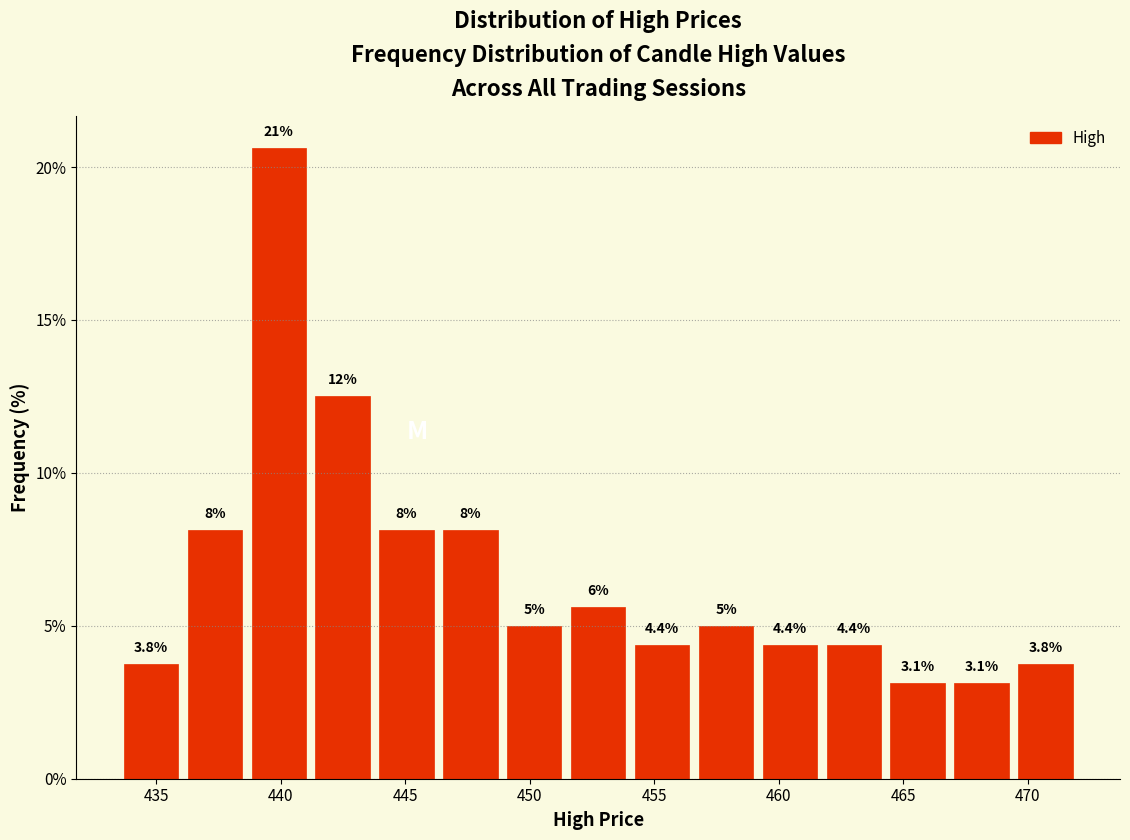

Over which range of the x-axis is the bar tallest?

438.5 to 441.0